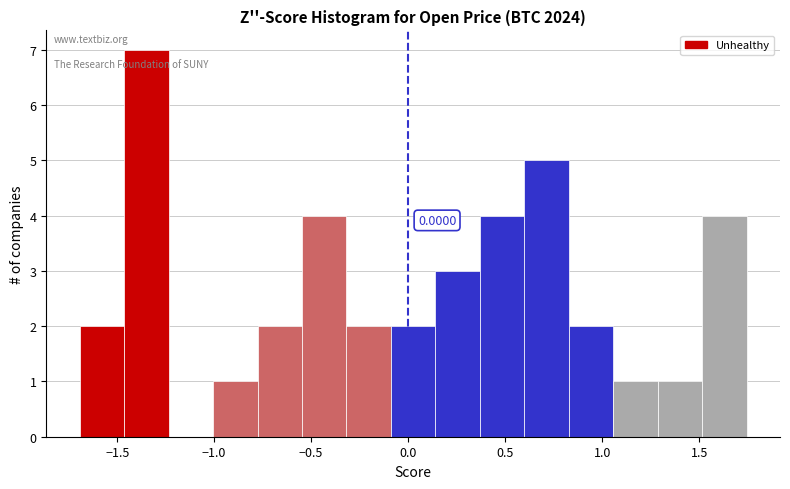

Over which range of the x-axis is the bar tallest?

-1.45 to -1.25